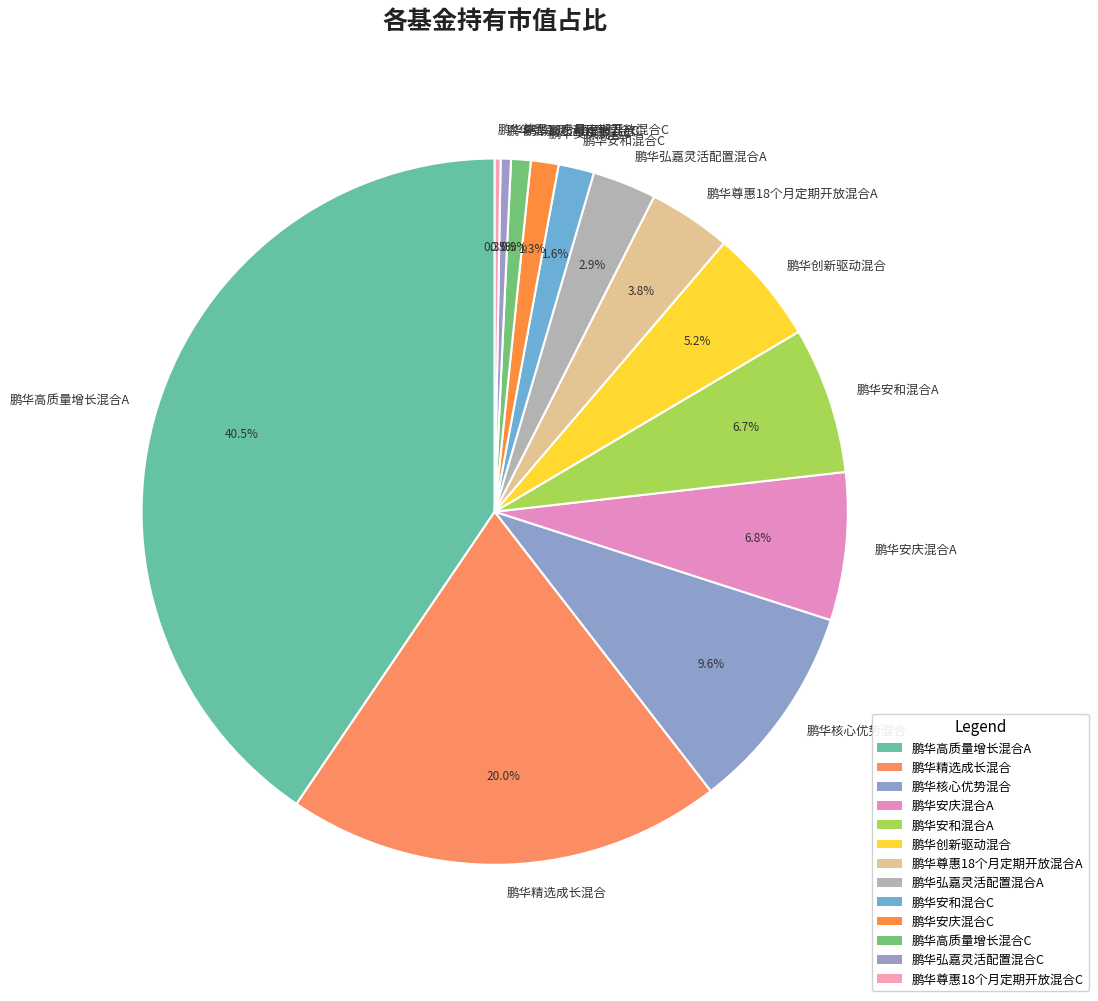

Does any single category account for the majority?

No